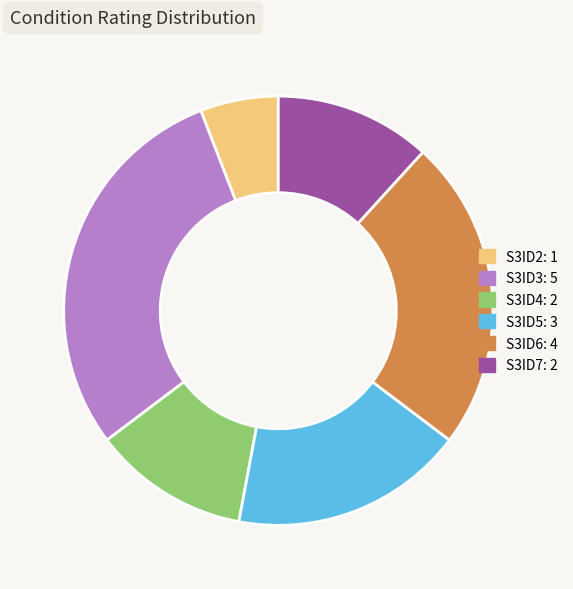

Count the number of slices in the pie.

6